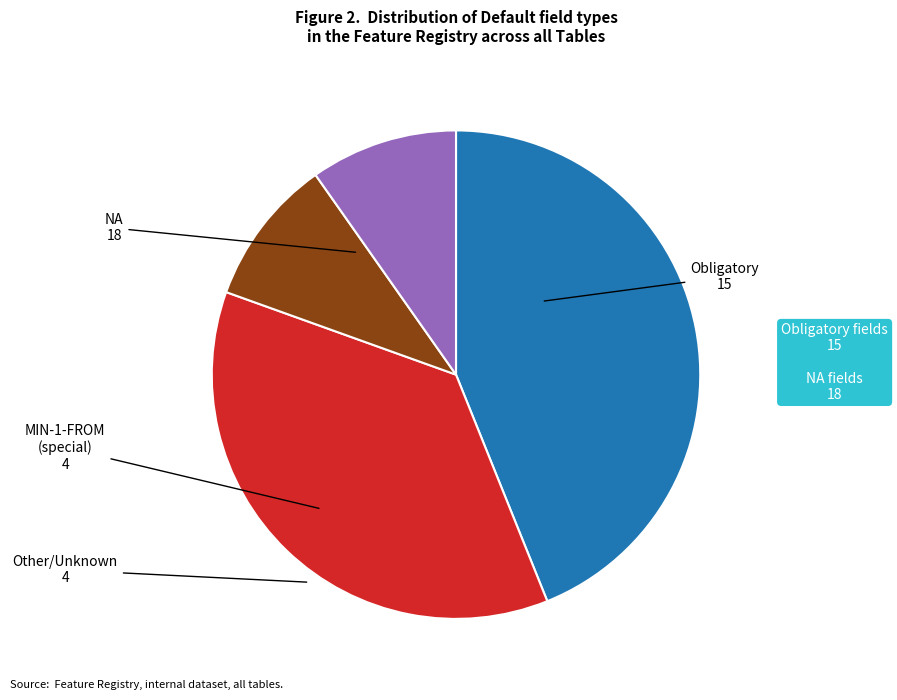

Does any single category account for the majority?

No